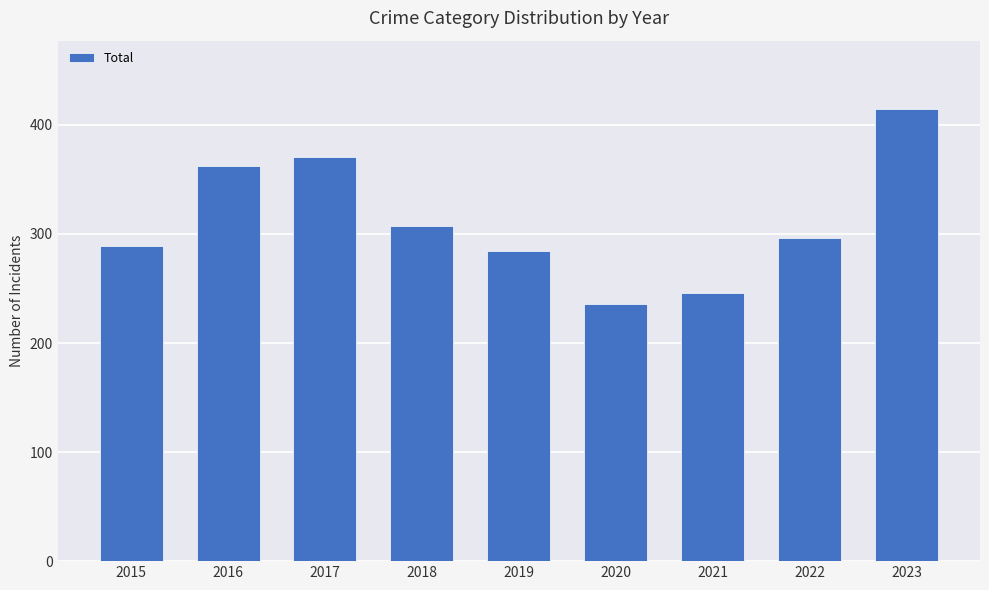

What is the smallest value displayed?

236